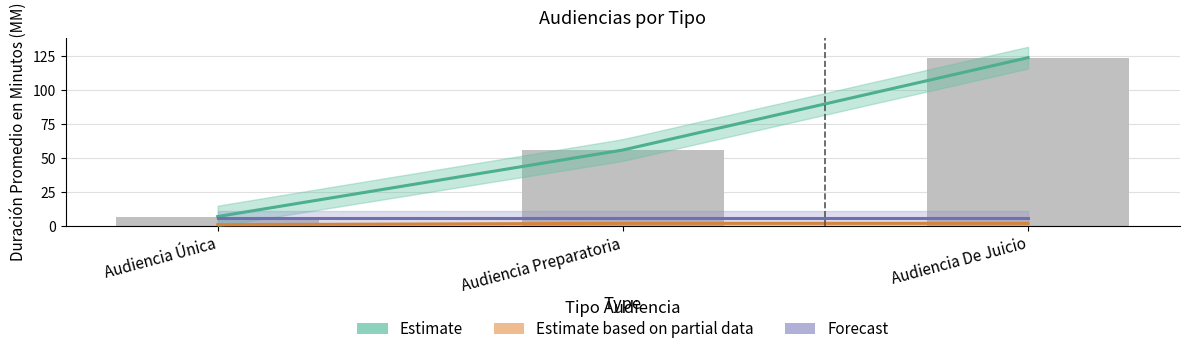

Is it true that Duración Promedio en Minutos (MM) equals 186 at Audiencia De Juicio?

False